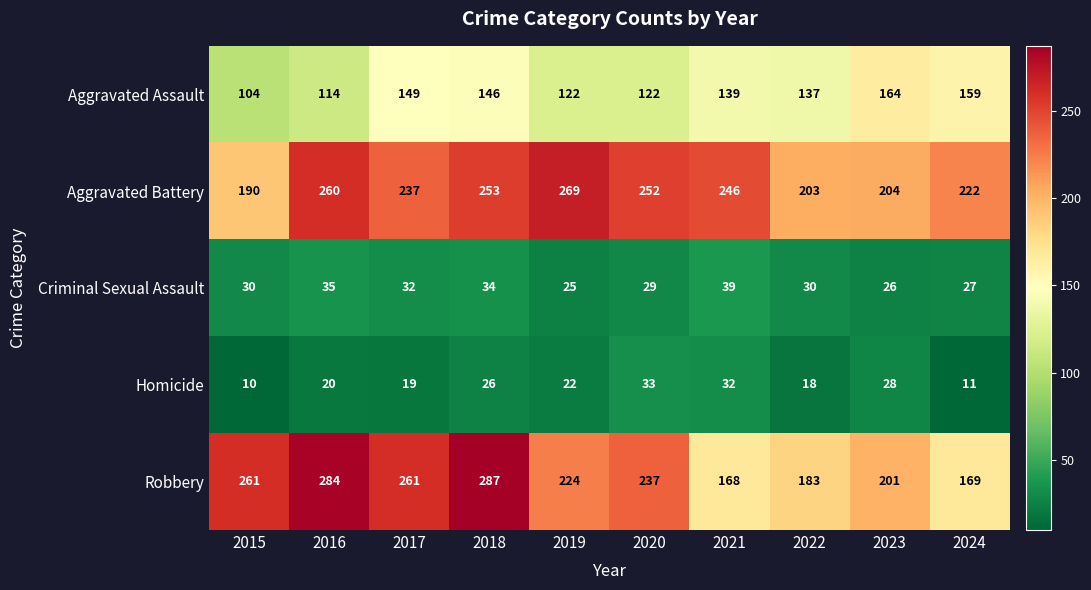

Read the Criminal Sexual Assault value at 2019, to the nearest 5.

25